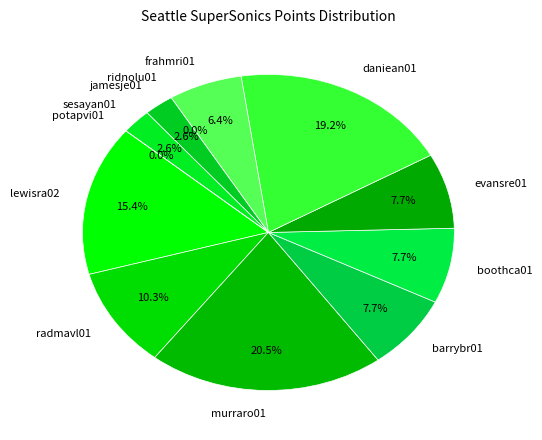

How many slices are in this pie chart?

12